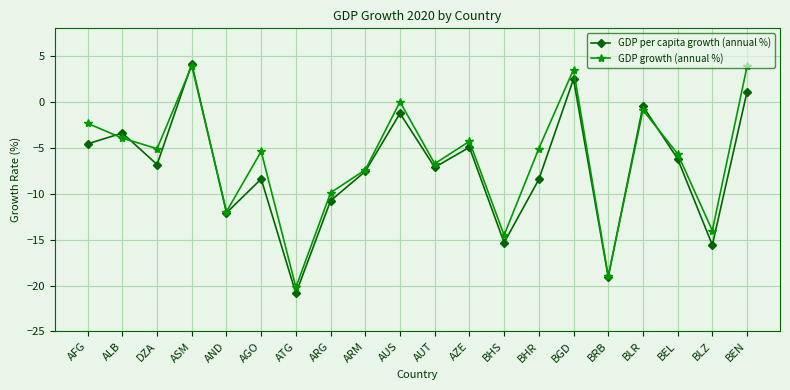

Where is GDP growth (annual %) nearest to the value -8?

ARM